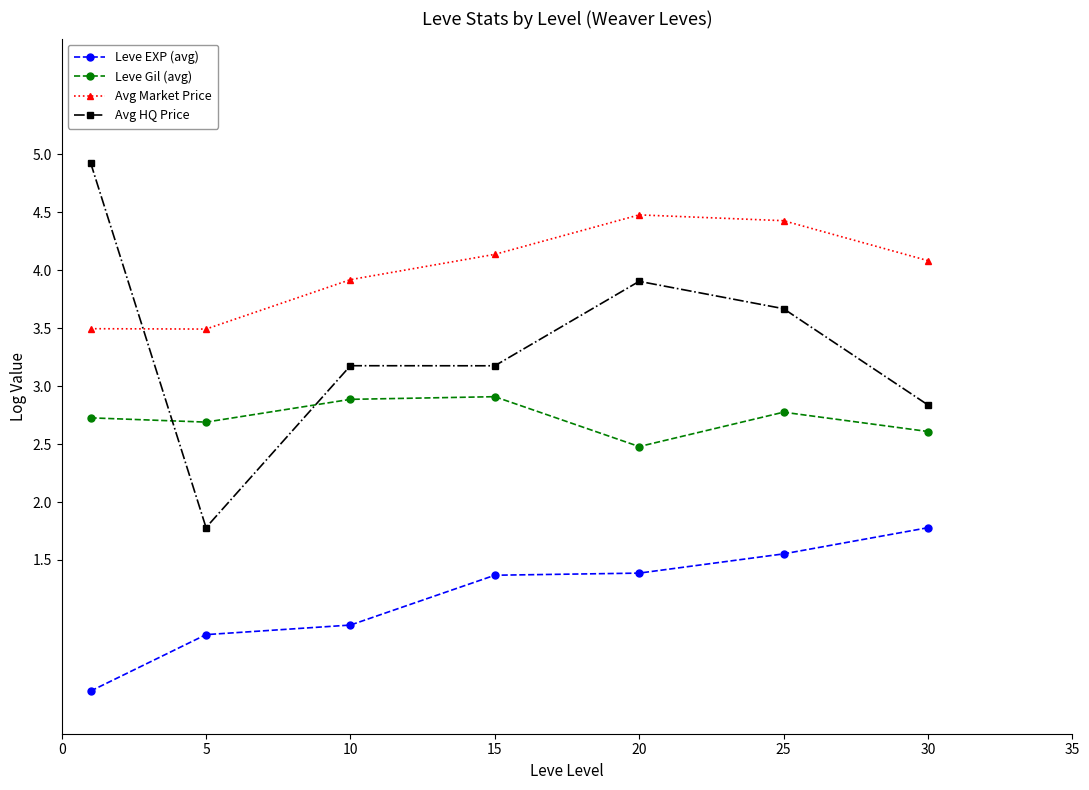

What is the sum of all Leve Gil (avg) values?

19.1